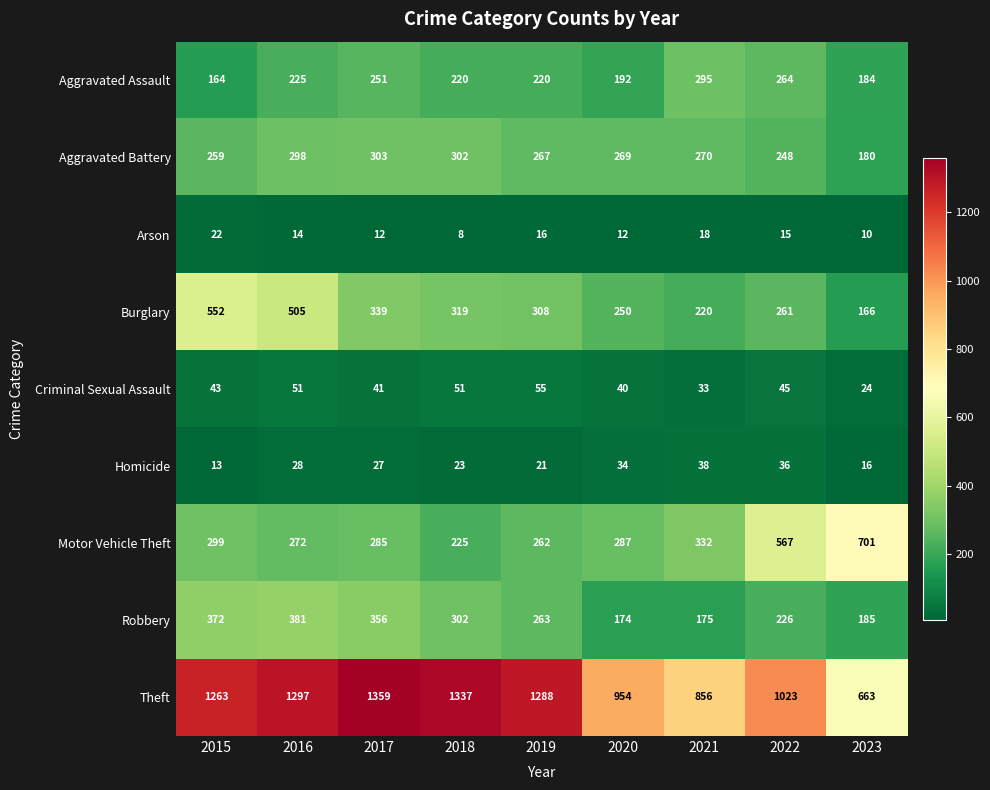

True or false: Criminal Sexual Assault has a value of 11 at 2019.

False